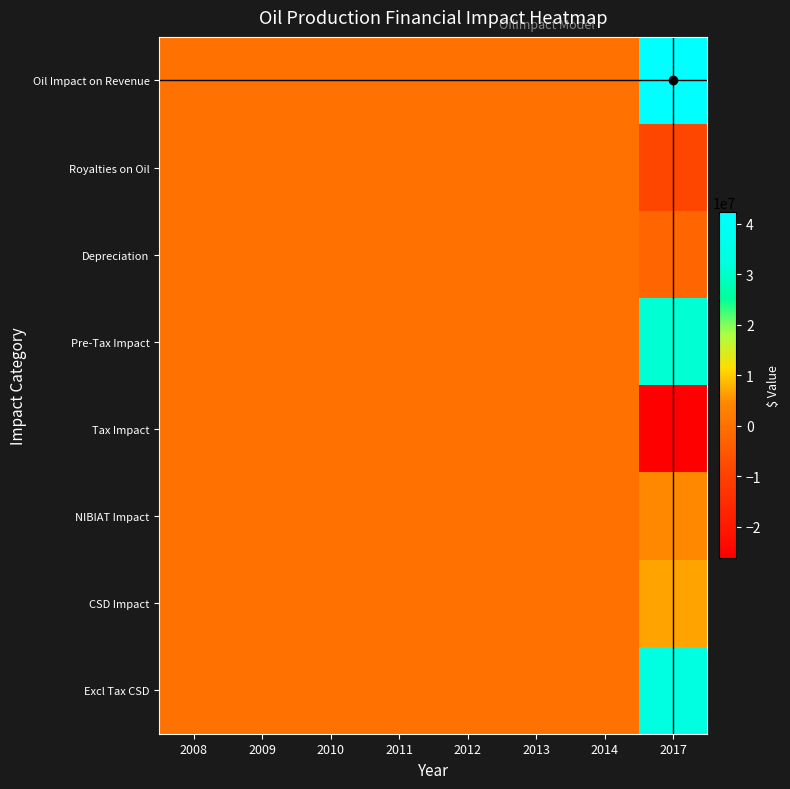

Reading left to right, transcribe all the data shown in this chart.

Oil Impact on Revenue: 2008=0.0	2009=0.0	2010=0.0	2011=0.0	2012=0.0	2013=0.0	2014=0.0	2017=42325189.3
Royalties on Oil: 2008=0.0	2009=0.0	2010=0.0	2011=0.0	2012=0.0	2013=0.0	2014=0.0	2017=-8465037.9
Depreciation: 2008=0.0	2009=0.0	2010=0.0	2011=0.0	2012=0.0	2013=0.0	2014=0.0	2017=-2229549.6
Pre-Tax Impact: 2008=0.0	2009=0.0	2010=0.0	2011=0.0	2012=0.0	2013=0.0	2014=0.0	2017=30905601.8
Tax Impact: 2008=0.0	2009=0.0	2010=0.0	2011=0.0	2012=0.0	2013=0.0	2014=0.0	2017=-26269761.5
NIBIAT Impact: 2008=0.0	2009=0.0	2010=0.0	2011=0.0	2012=0.0	2013=0.0	2014=0.0	2017=4635840.3
CSD Impact: 2008=0.0	2009=0.0	2010=0.0	2011=0.0	2012=0.0	2013=0.0	2014=0.0	2017=6865389.9
Excl Tax CSD: 2008=0.0	2009=0.0	2010=0.0	2011=0.0	2012=0.0	2013=0.0	2014=0.0	2017=33135151.4